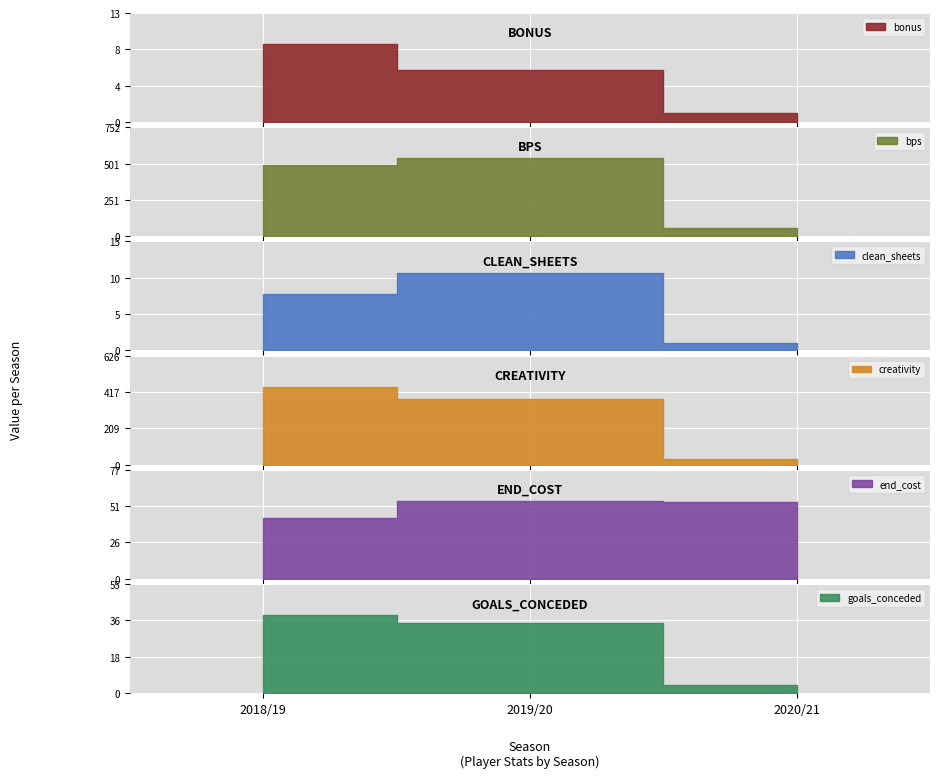

Rank the series by their maximum value, from highest to lowest.

bps, creativity, end_cost, goals_conceded, clean_sheets, bonus